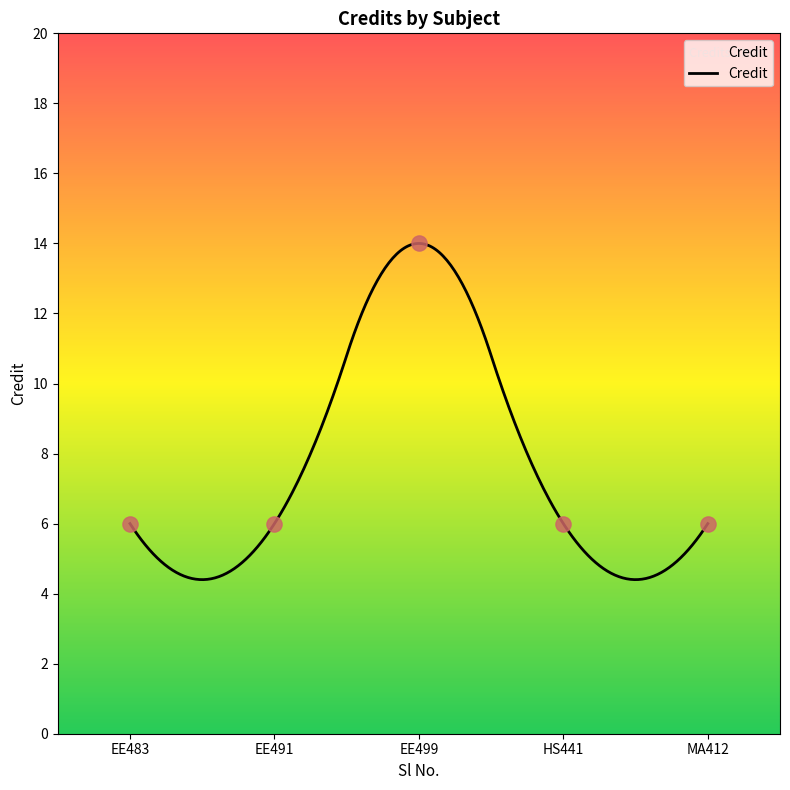

What is the maximum value for Credit?

14.0